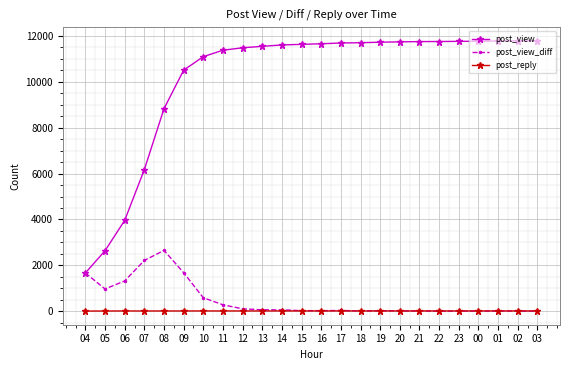

What is the maximum value for post_view_diff?

2652